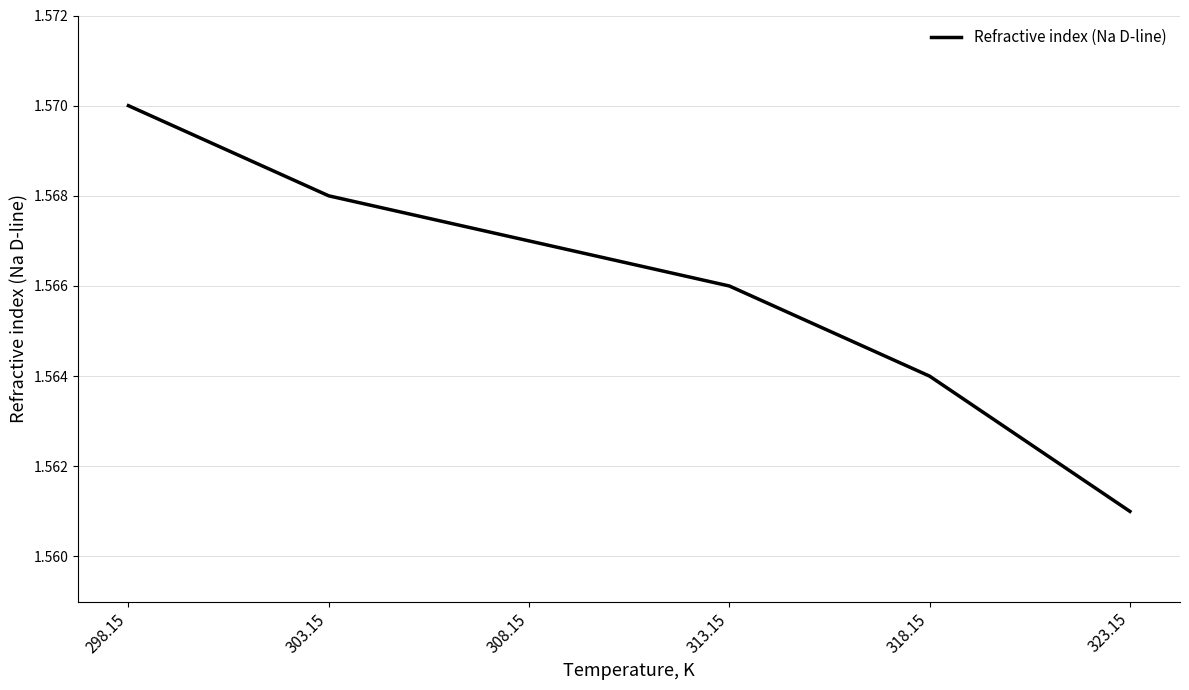

How many lines are shown in the chart?

1